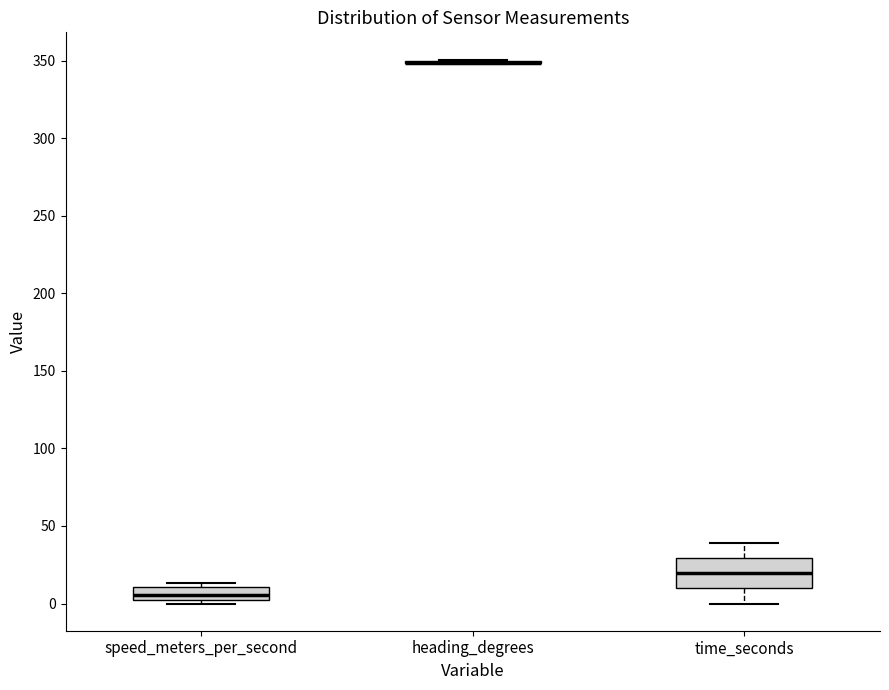

Reading left to right, transcribe this box plot: for each box, give where its median line is, the range the box spans, and where its two whiskers end, as read against the y-axis. The values are not printed on the chart, so give them approximately, as read against the axis.

speed_meters_per_second: median 5 (inside the box), box 5 to 10, whiskers 0 to 15
heading_degrees: box collapsed to a line at 350, whiskers 350 to 350
time_seconds: median 20, box 10 to 30, whiskers 0 to 40